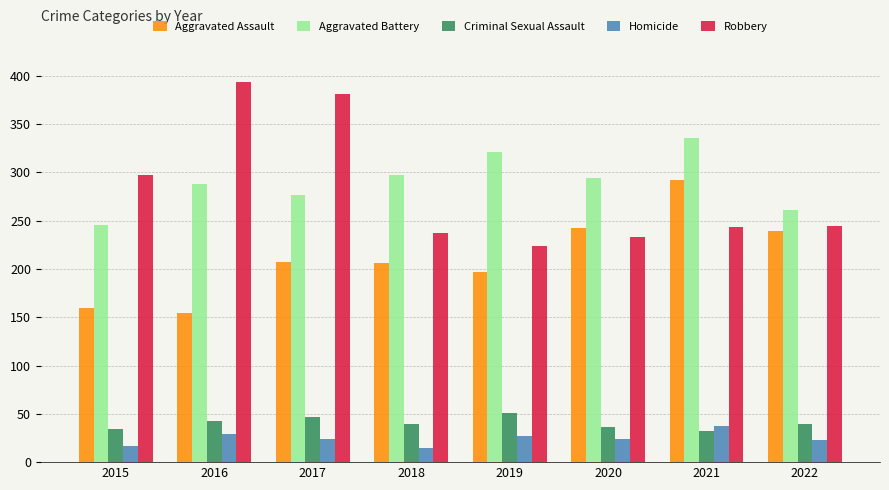

How many series are shown in this chart?

5